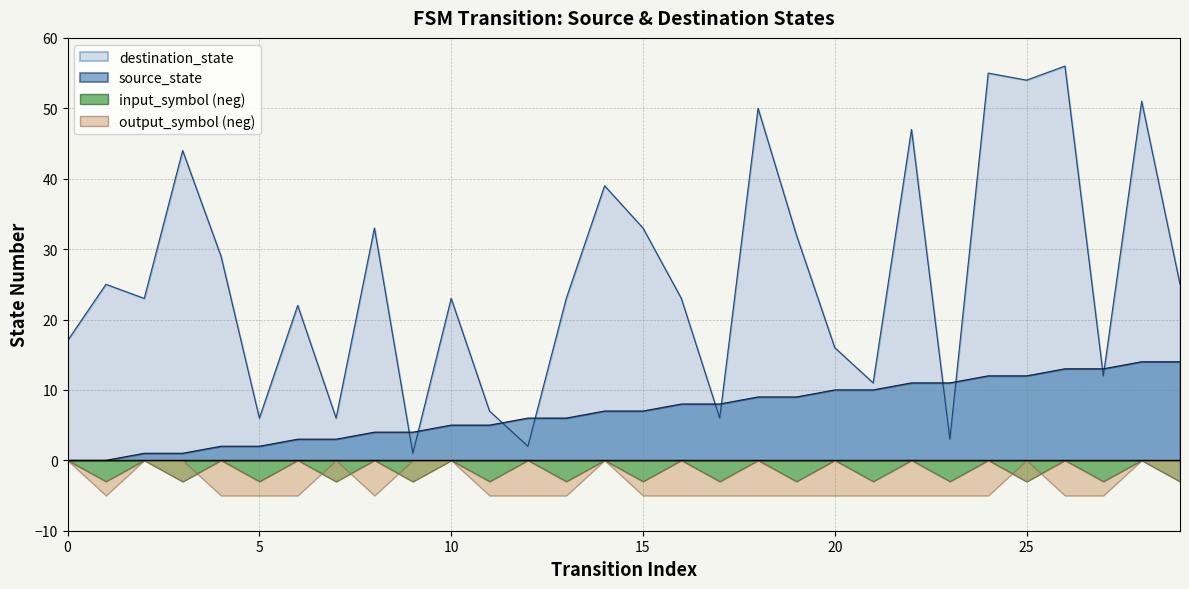

What is the sum of the destination_state values at 20 and 28?

67